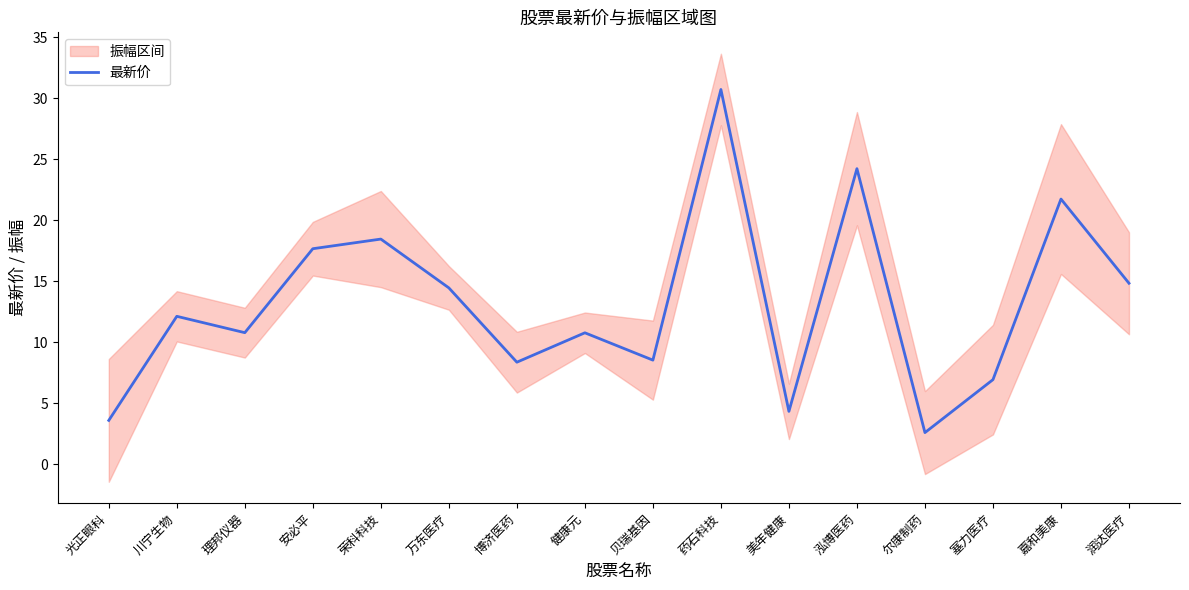

Where is the first local maximum?

川宁生物